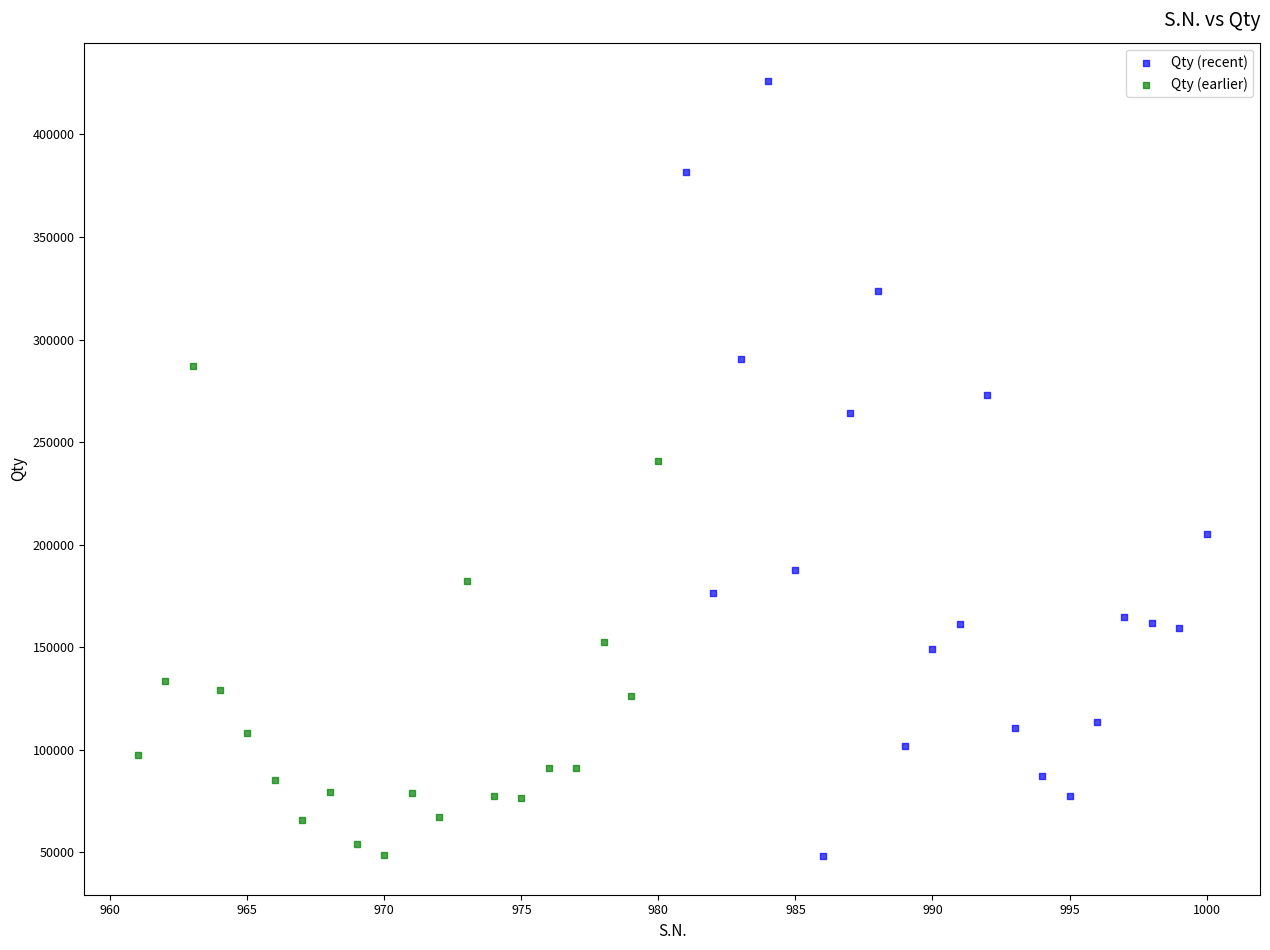

Which series contains the highest Y value?

Qty (recent)